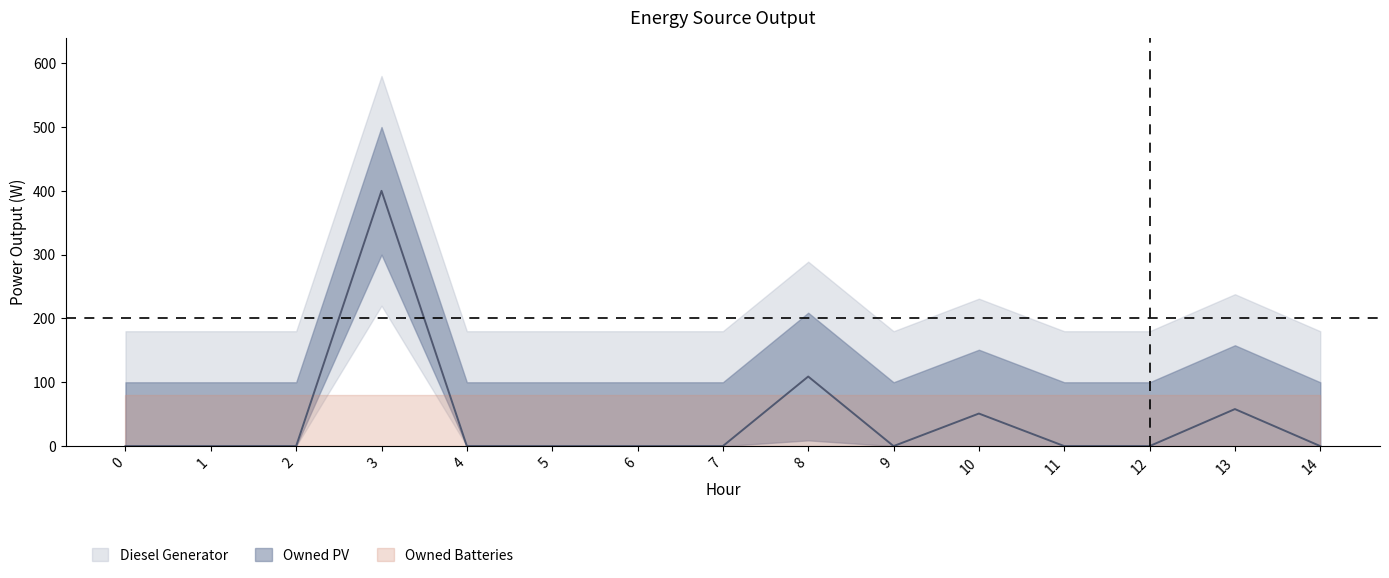

At which category is the sum across all series the highest?

3